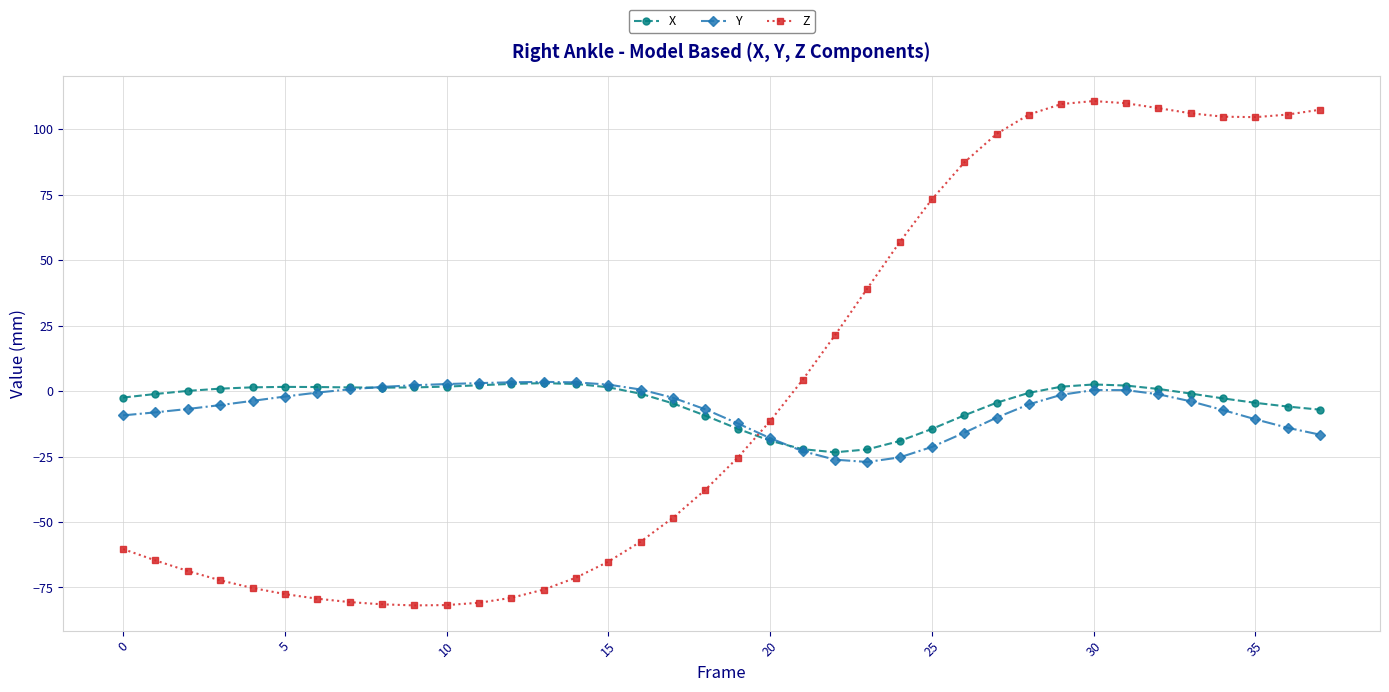

How many lines are shown in the chart?

3